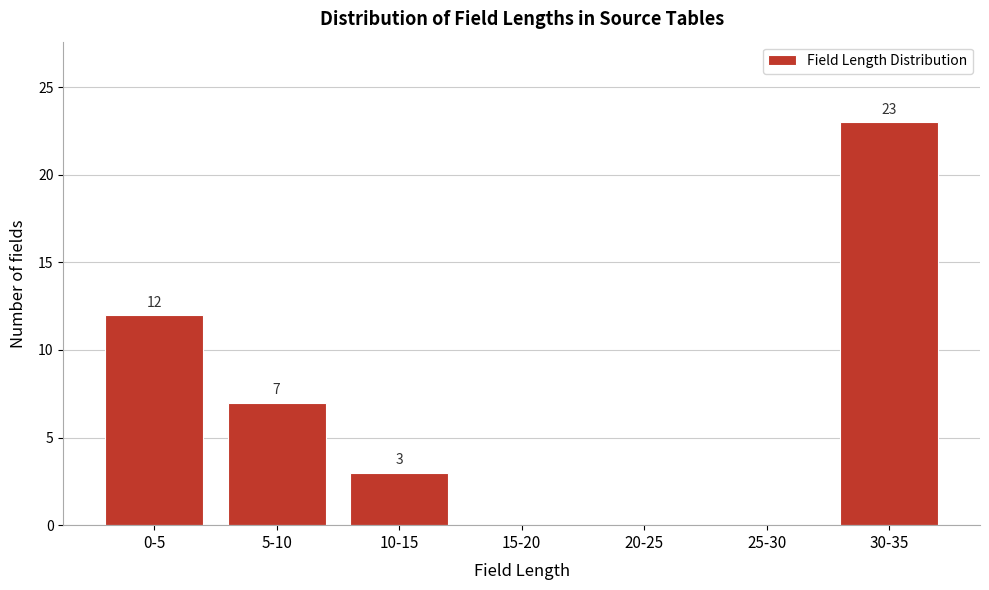

Reading left to right, what are all the values shown in this chart?

0-5=12	5-10=7	10-15=3	15-20=0	20-25=0	25-30=0	30-35=23